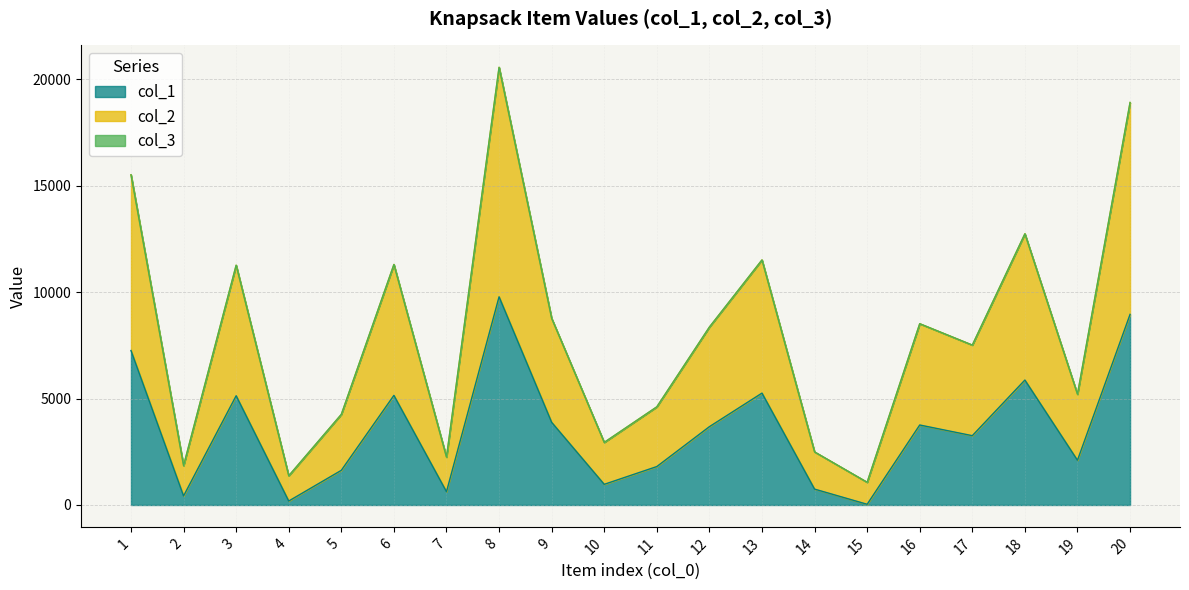

At which category is the sum across all series the highest?

8